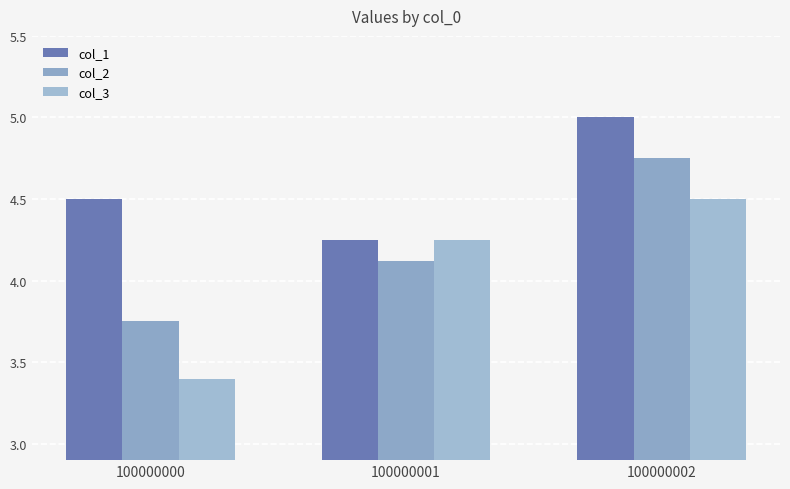

What is the difference between the maximum and second lowest values in the col_1 series?

0.5